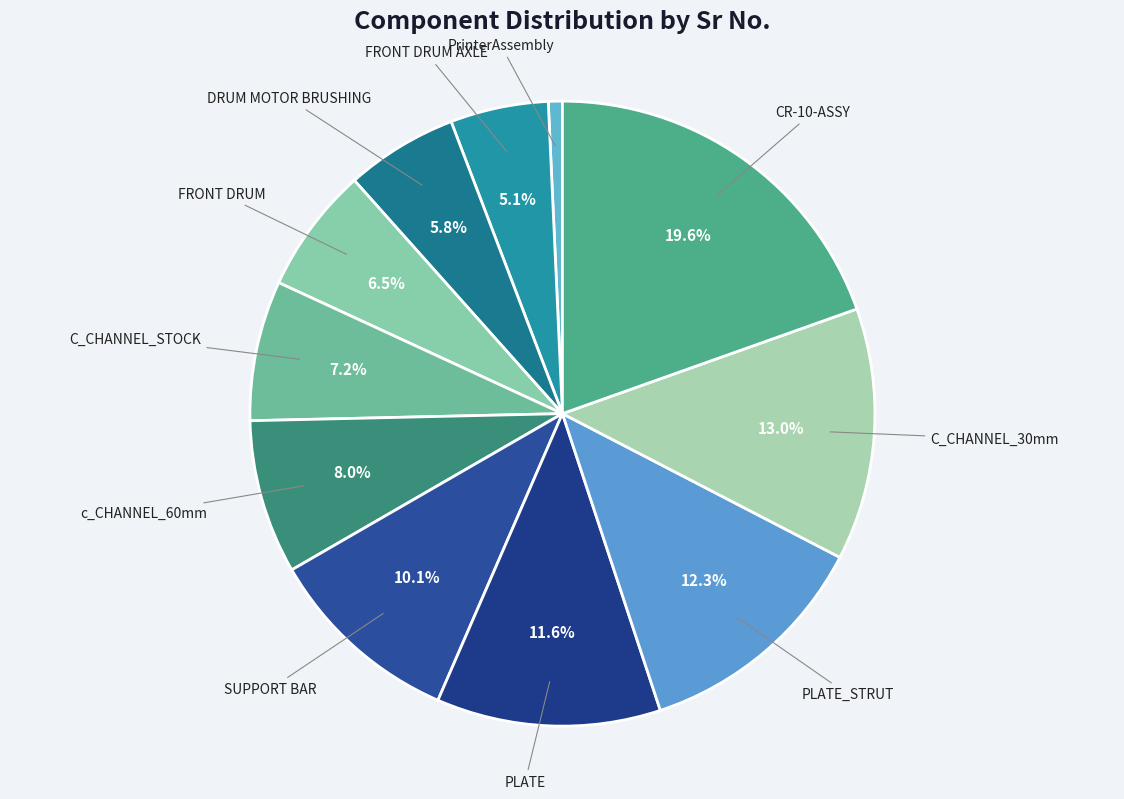

What is the smallest slice in the pie chart?

PrinterAssembly